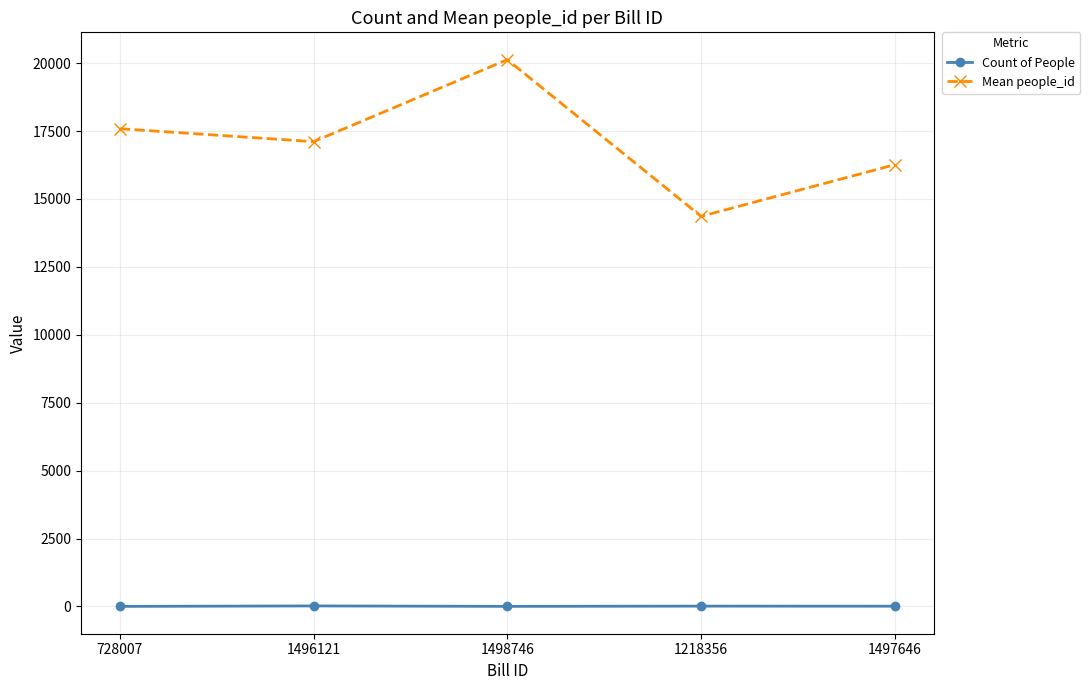

True or false: Count of People and Mean people_id cross at least once.

False